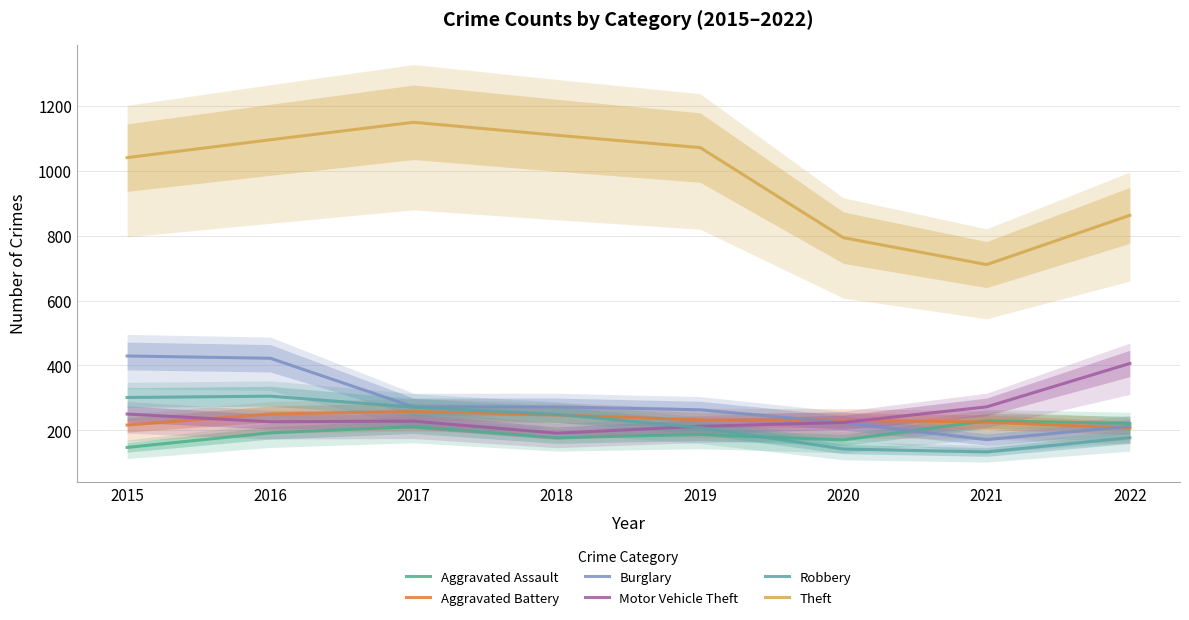

Reading right to left, transcribe all the data shown in this chart.

Aggravated Assault: 221	229	170	187	177	211	192	147
Aggravated Battery: 207	225	231	232	247	258	250	216
Burglary: 212	171	223	263	272	272	422	429
Motor Vehicle Theft: 406	272	224	212	191	228	226	250
Robbery: 177	133	142	208	249	271	305	301
Theft: 863	711	794	1072	1110	1150	1096	1041